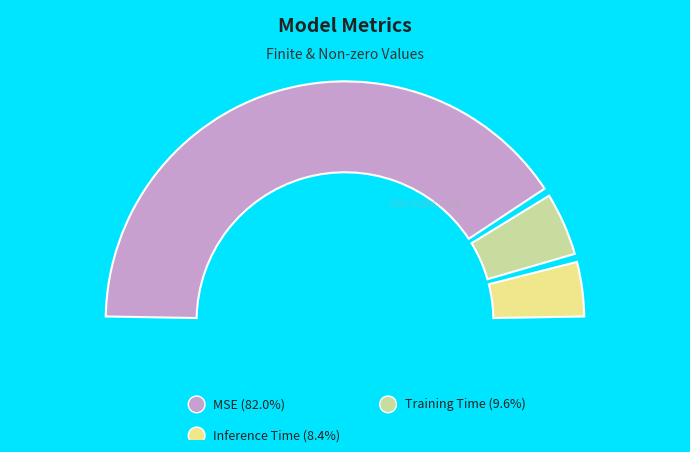

What is the total percentage of Inference Time and MSE?

90.4%